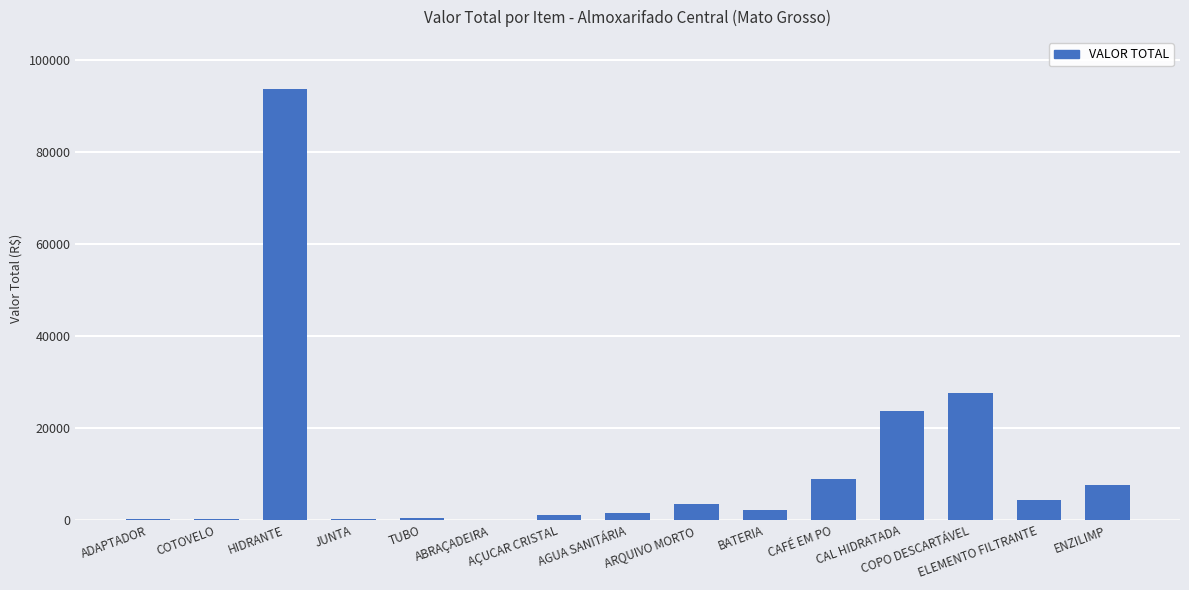

Count the number of data series in this chart.

1